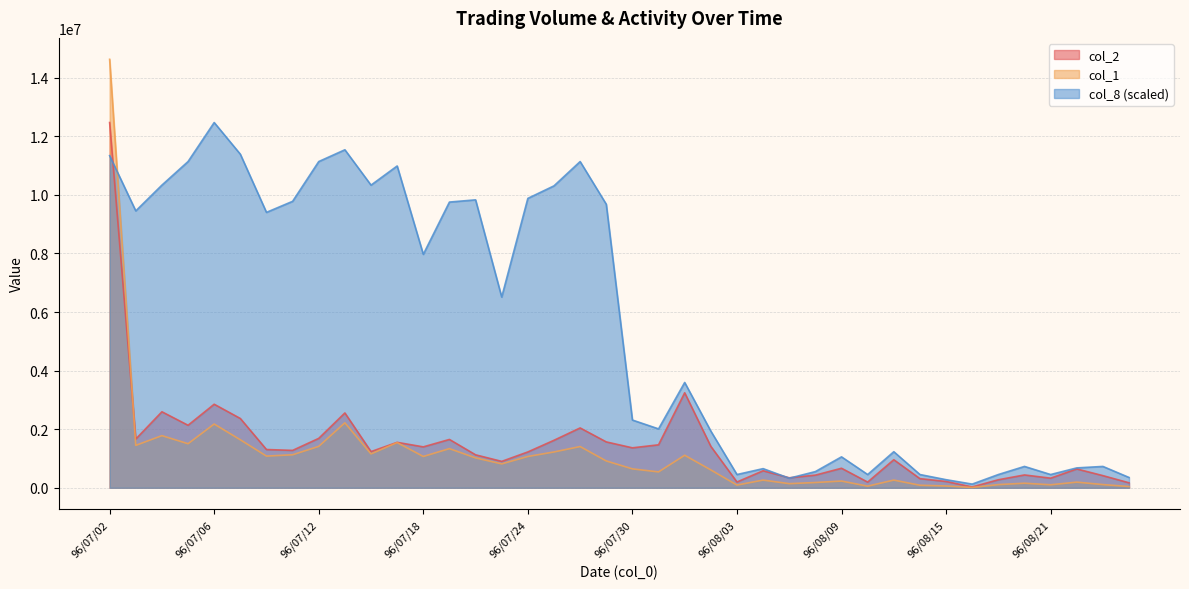

Does the chart display data point markers on the line(s)?

No